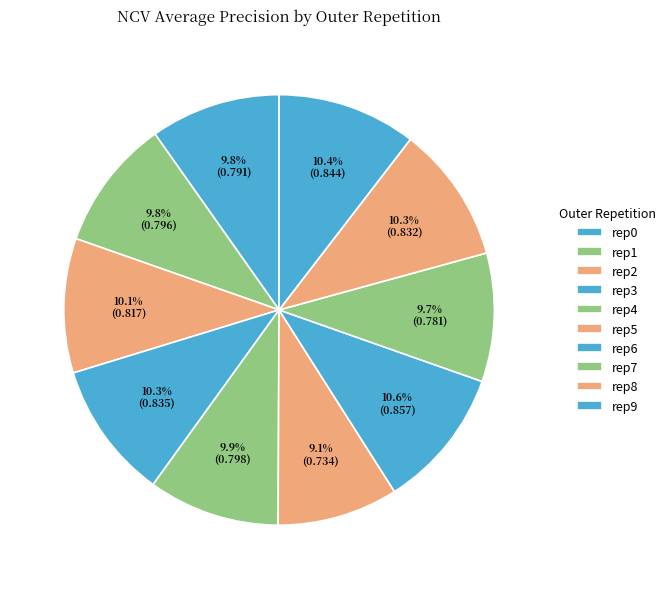

Count the number of slices in the pie.

10